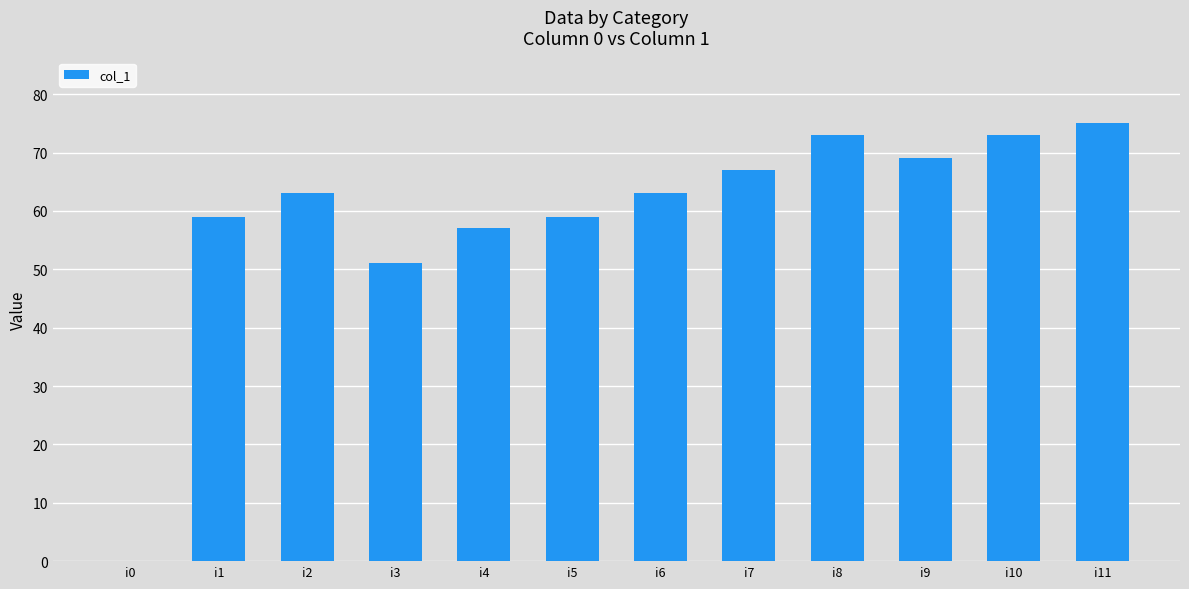

Which category has the highest value across all series?

i11